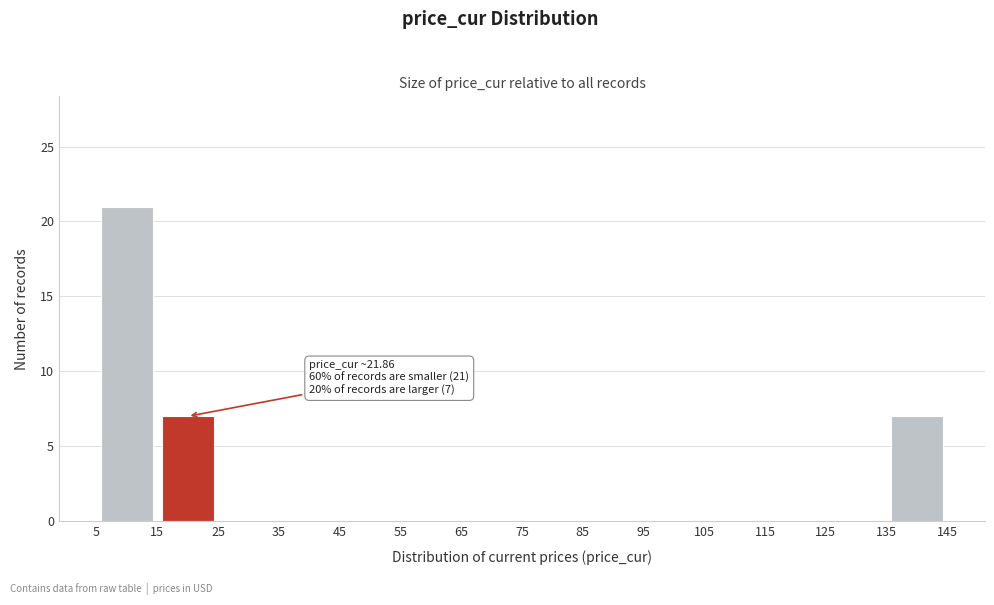

Which range on the x-axis has the tallest bar?

5 to 15